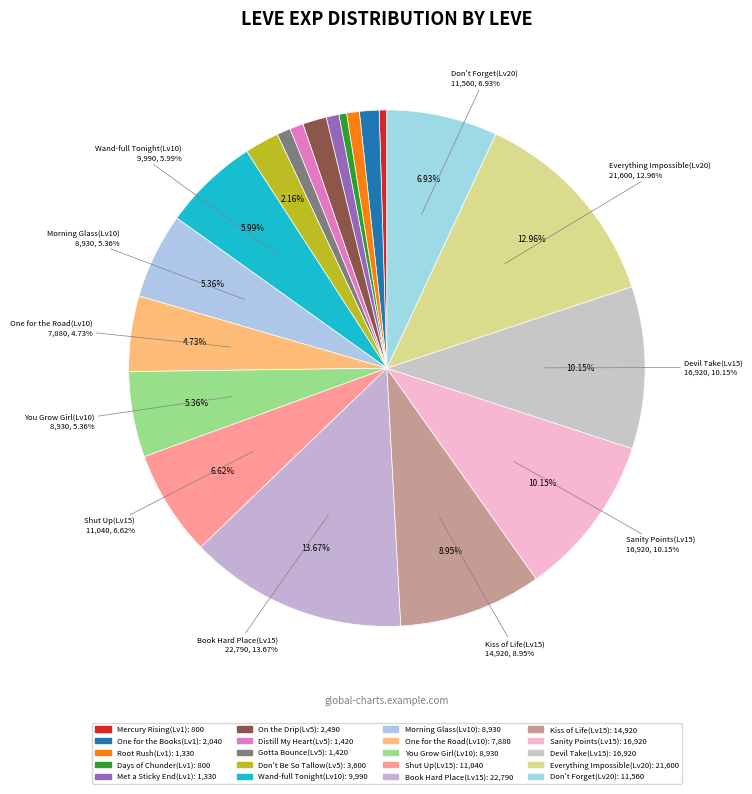

How many segments does this pie chart have?

20